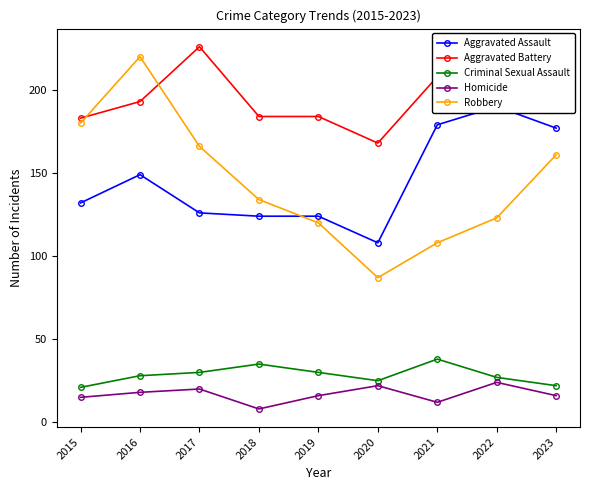

The Aggravated Battery series shows 184 at 2018. True or false?

True